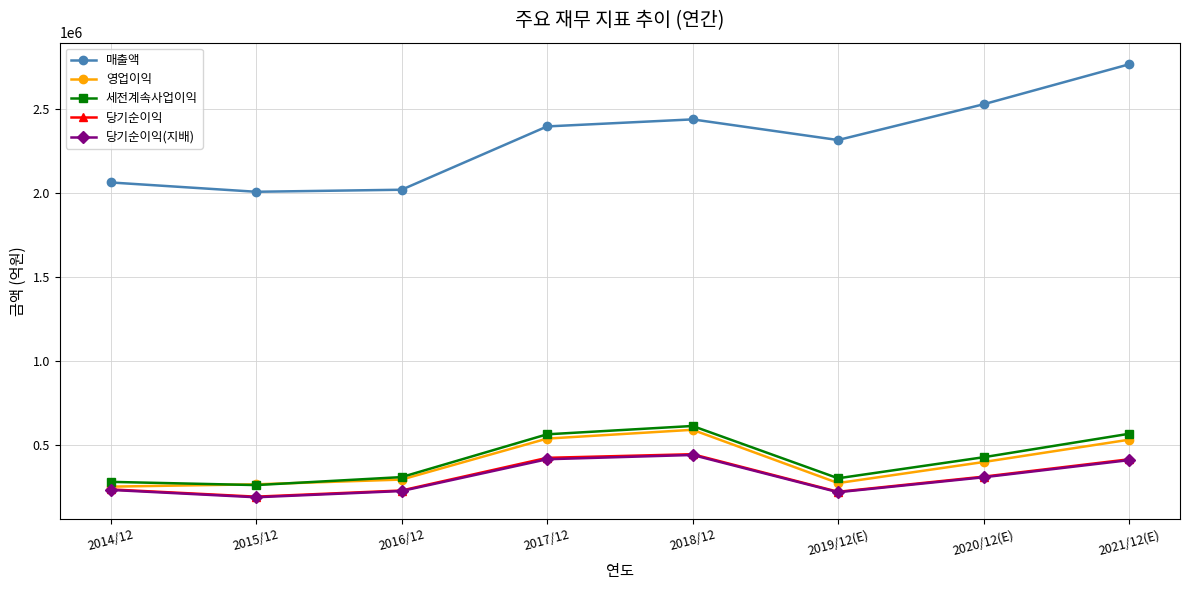

At how many categories does at least one series exceed 2714459?

1